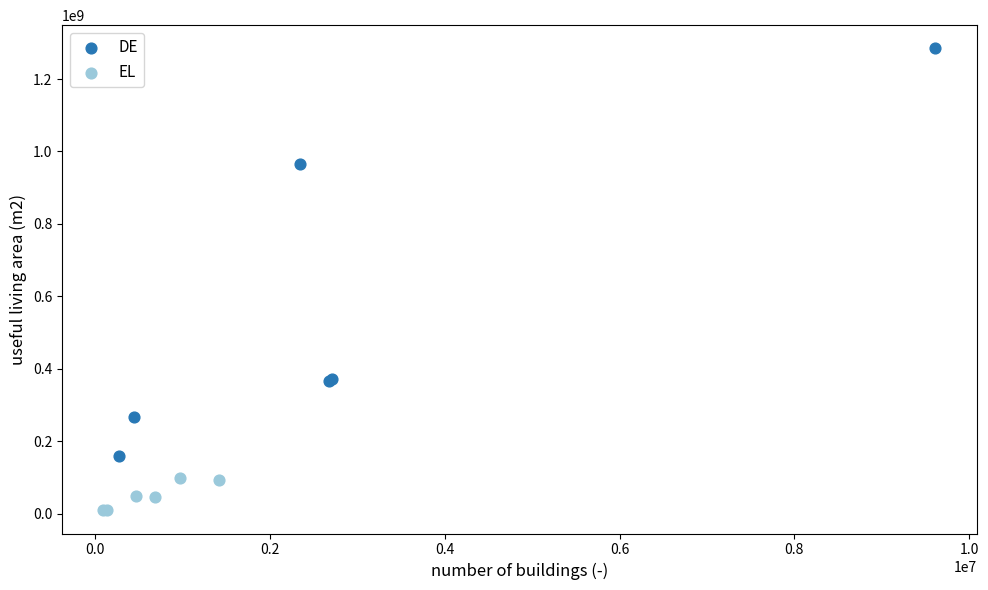

Which series has the widest spread of Y values?

DE